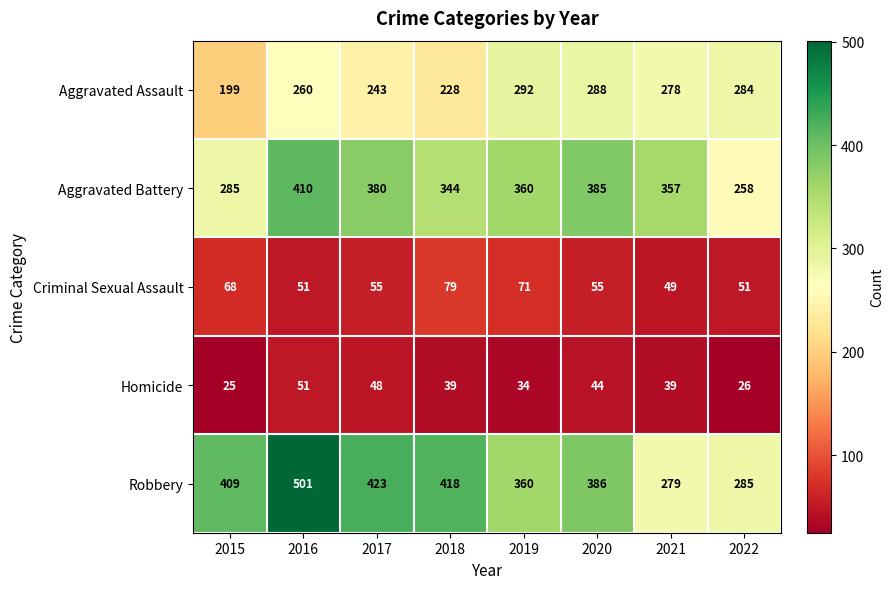

What is the sum of all Aggravated Assault values?

2072